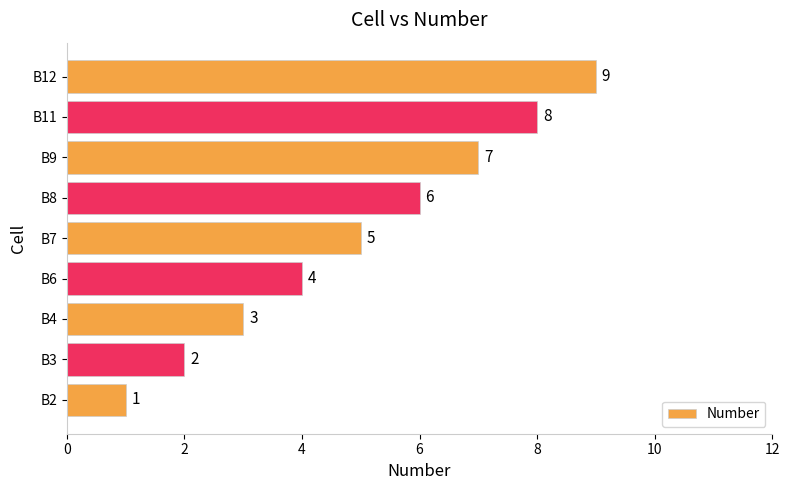

Are the bars grouped side by side (vs. stacked)?

No